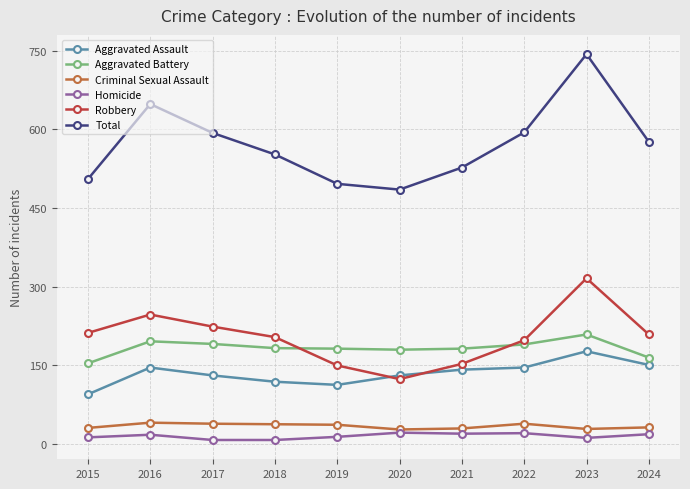

At which category is the sum across all series the highest?

2023